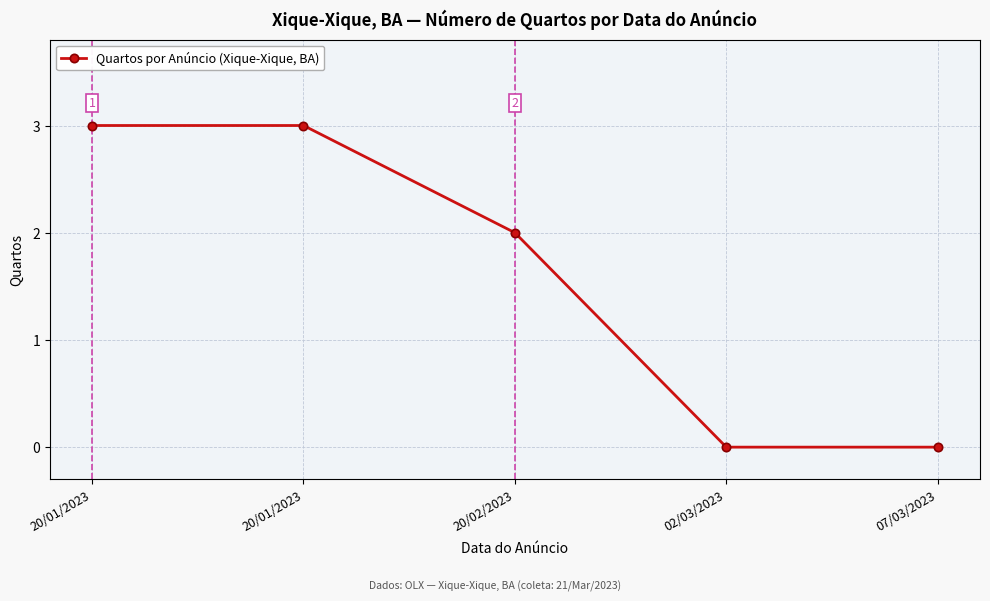

The chart shows a value of 3 at 20/01/2023. True or false?

True